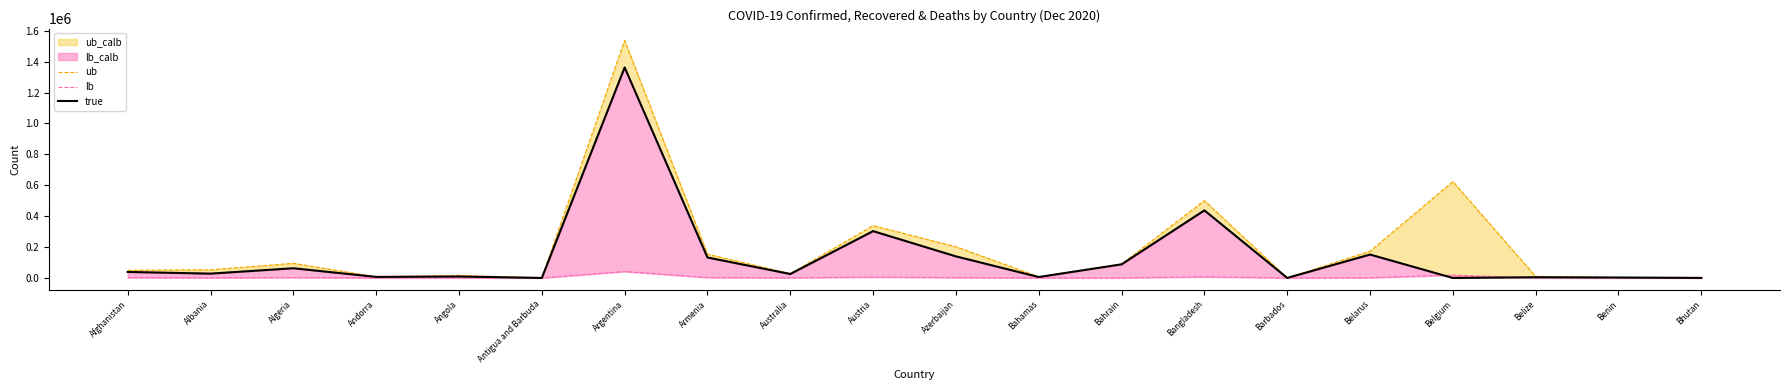

What is the total value across all series at Benin?

6168